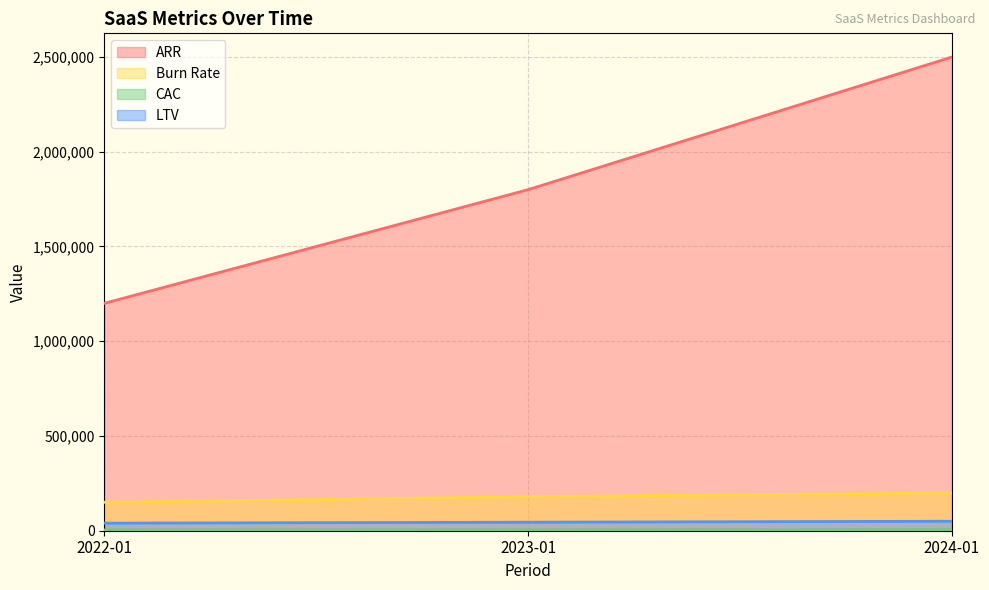

What is the difference between the highest and lowest values at 2024-01?

2495000